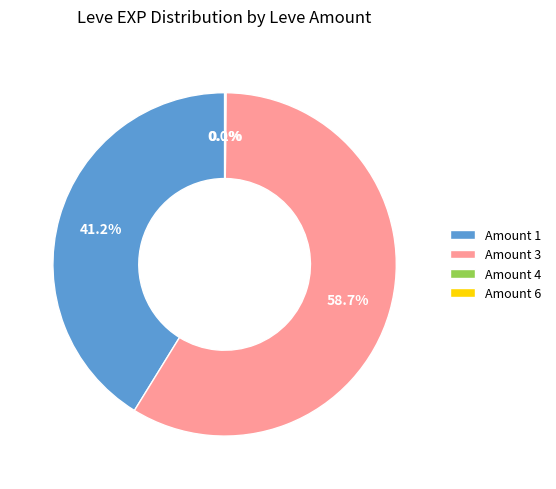

Which slice is the largest?

Amount 3